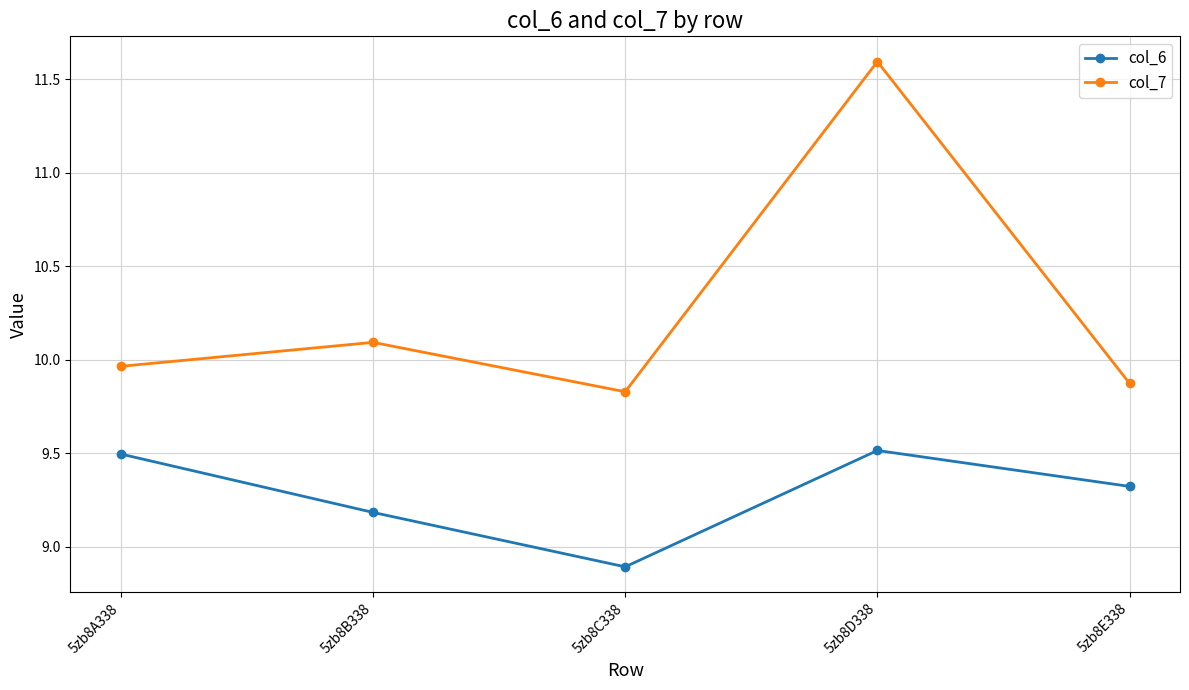

What is the minimum value shown in the chart?

8.9